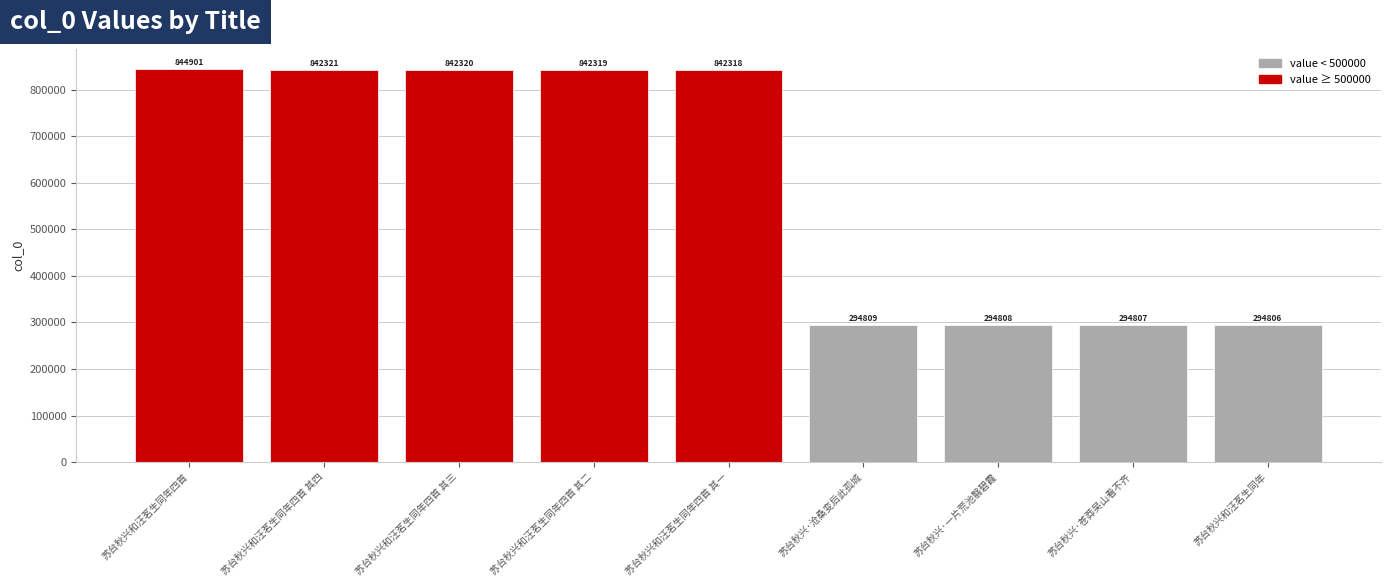

What is the maximum value shown in the chart?

844901